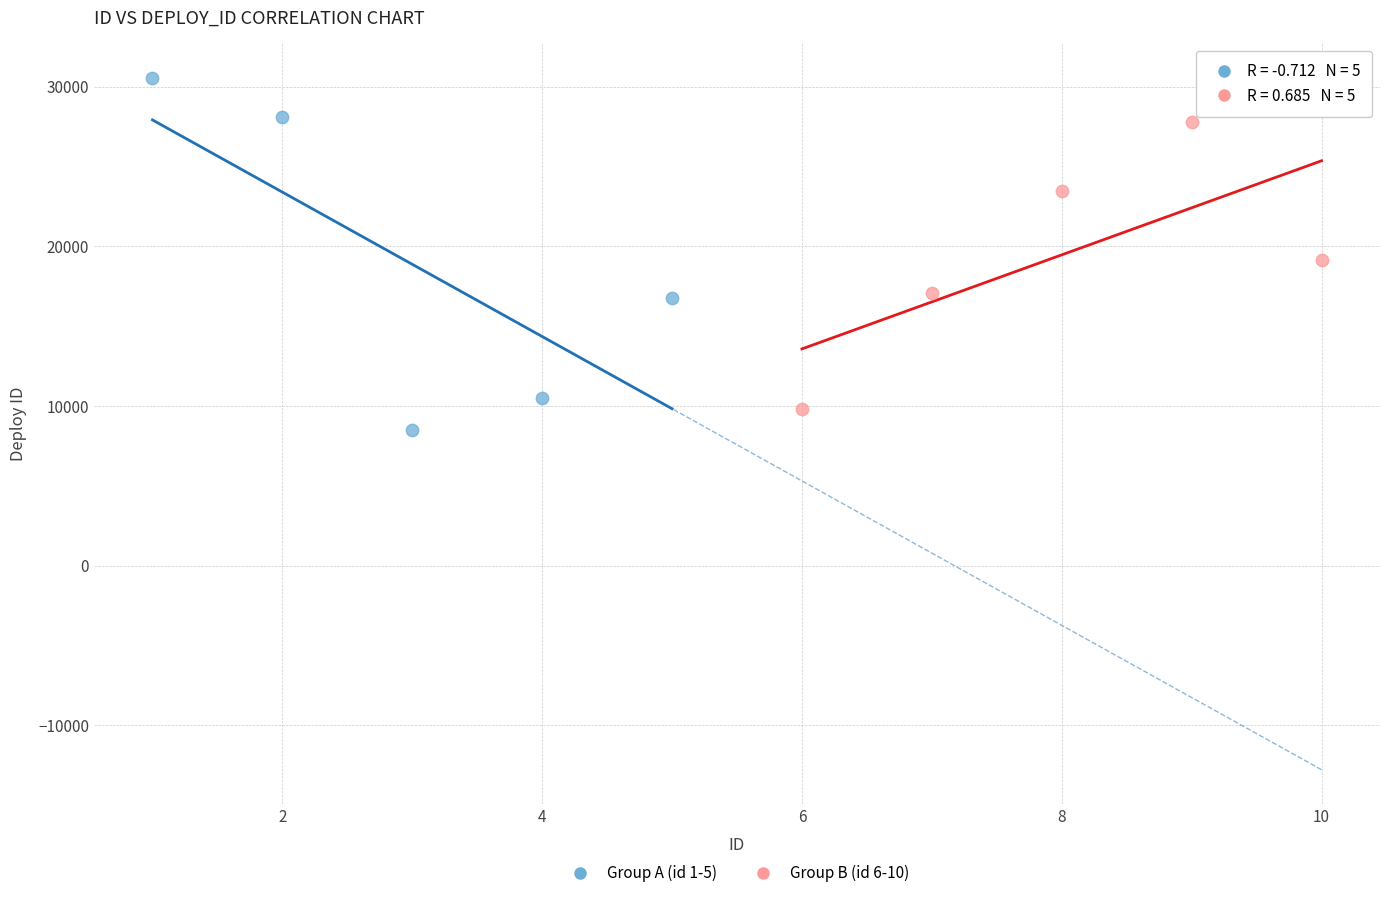

Which series has the widest spread of Y values?

Group A (id 1-5)